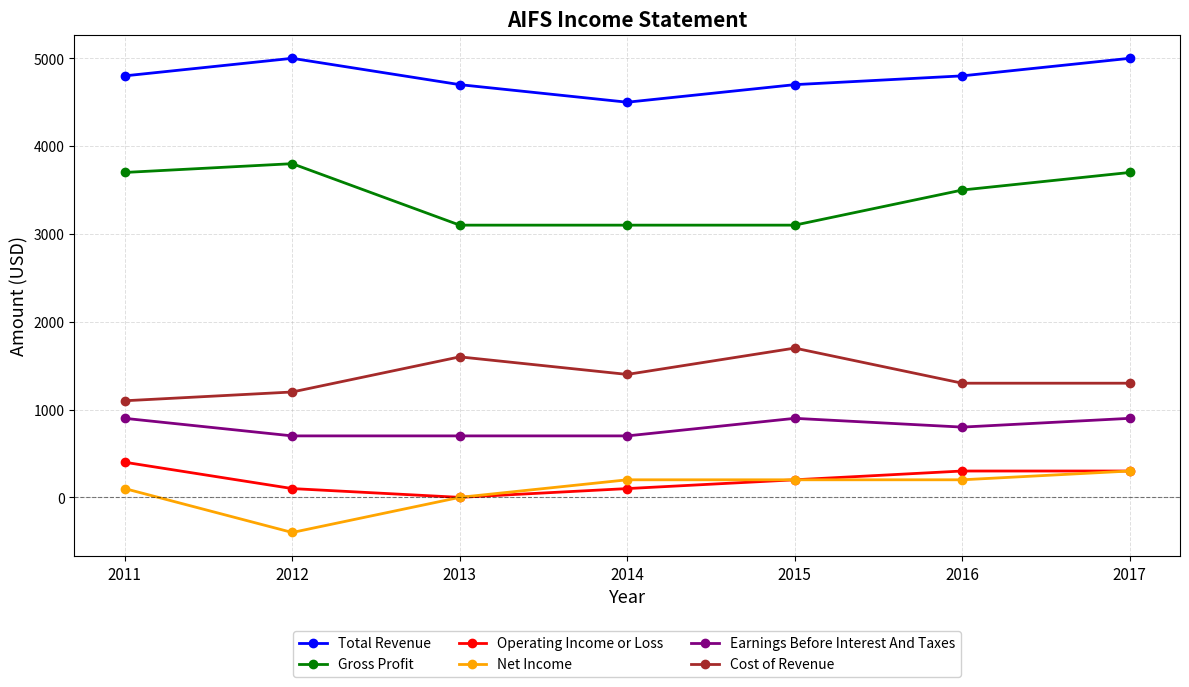

Reading left to right, extract all data points from this chart.

Total Revenue: 4800	5000	4700	4500	4700	4800	5000
Gross Profit: 3700	3800	3100	3100	3100	3500	3700
Operating Income or Loss: 400	100	0	100	200	300	300
Net Income: 100	-400	0	200	200	200	300
Earnings Before Interest And Taxes: 900	700	700	700	900	800	900
Cost of Revenue: 1100	1200	1600	1400	1700	1300	1300